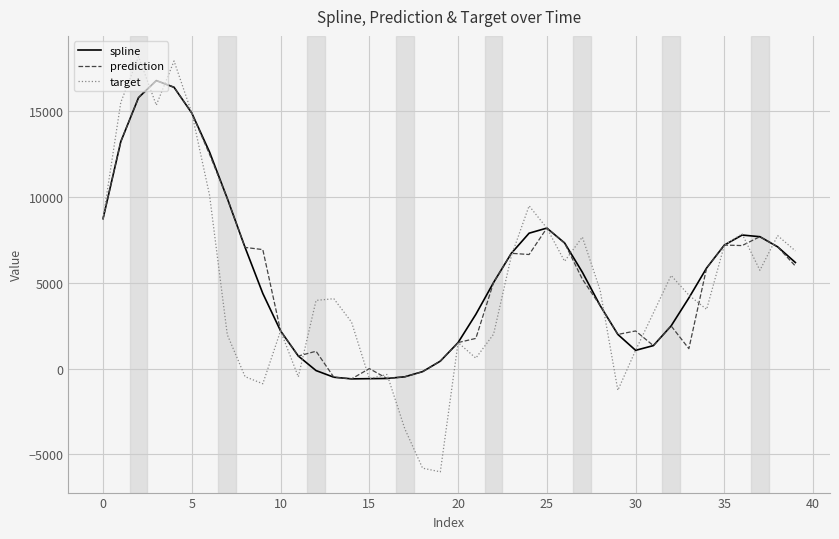

What are all the series names shown in the legend?

spline, prediction, target